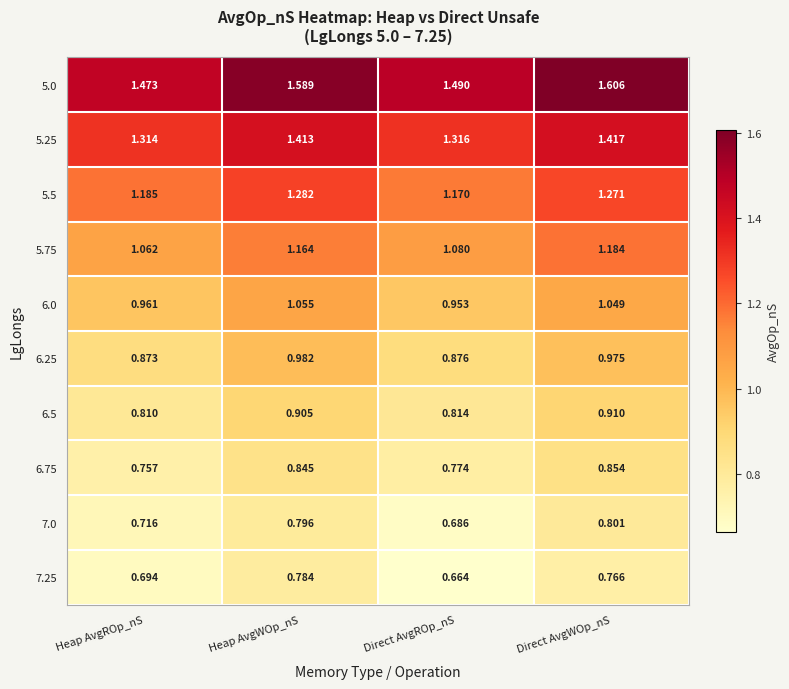

At which category does the chart reach its peak across all series?

Direct AvgWOp_nS